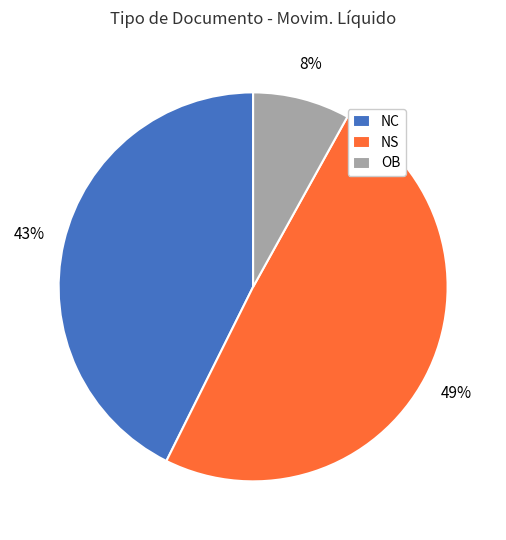

What is the smallest slice in the pie chart?

OB